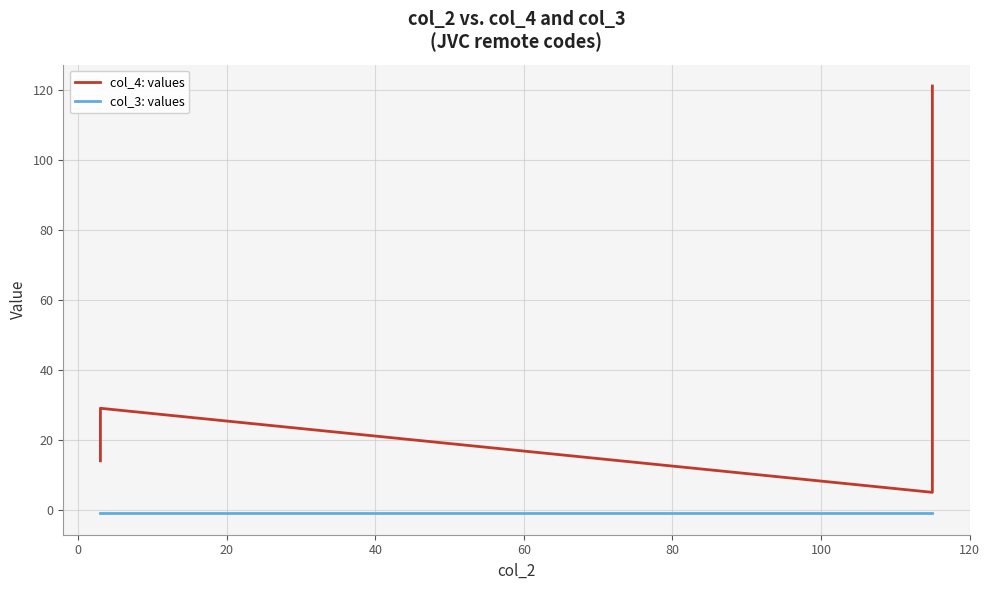

What is the maximum value for col_4: values?

121